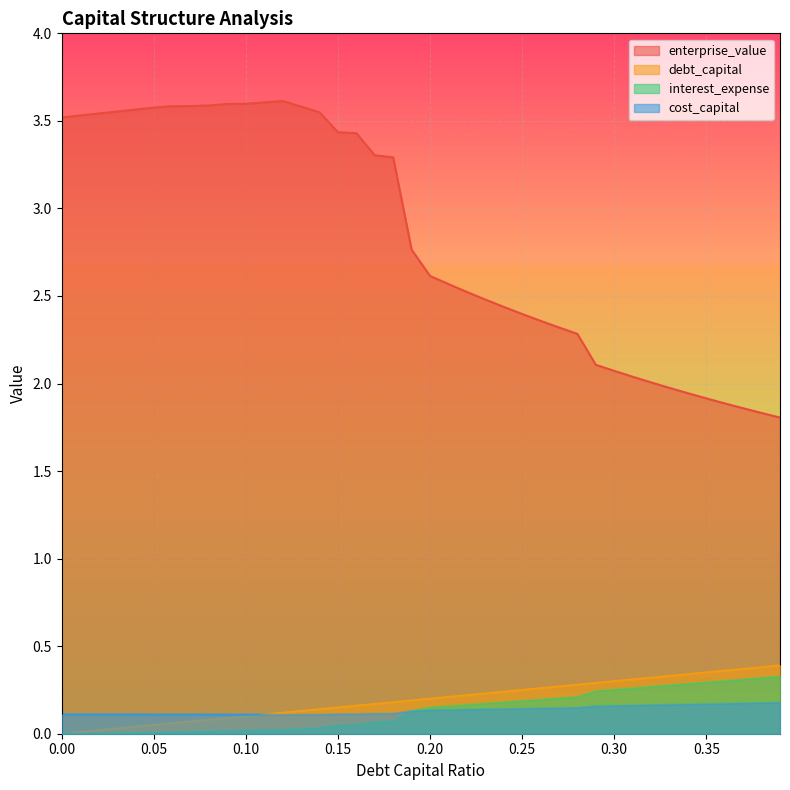

What is the label of the 20th point from the left?

0.19